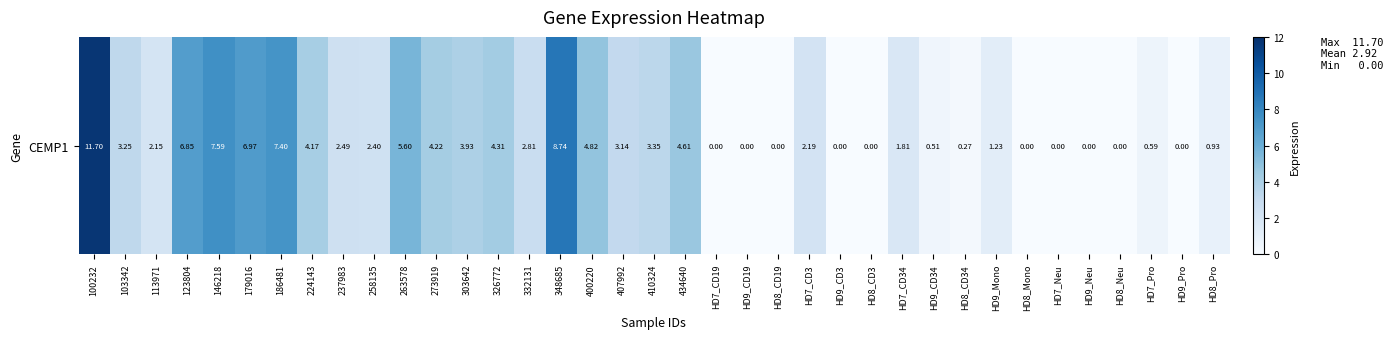

How many values are below 2?

16